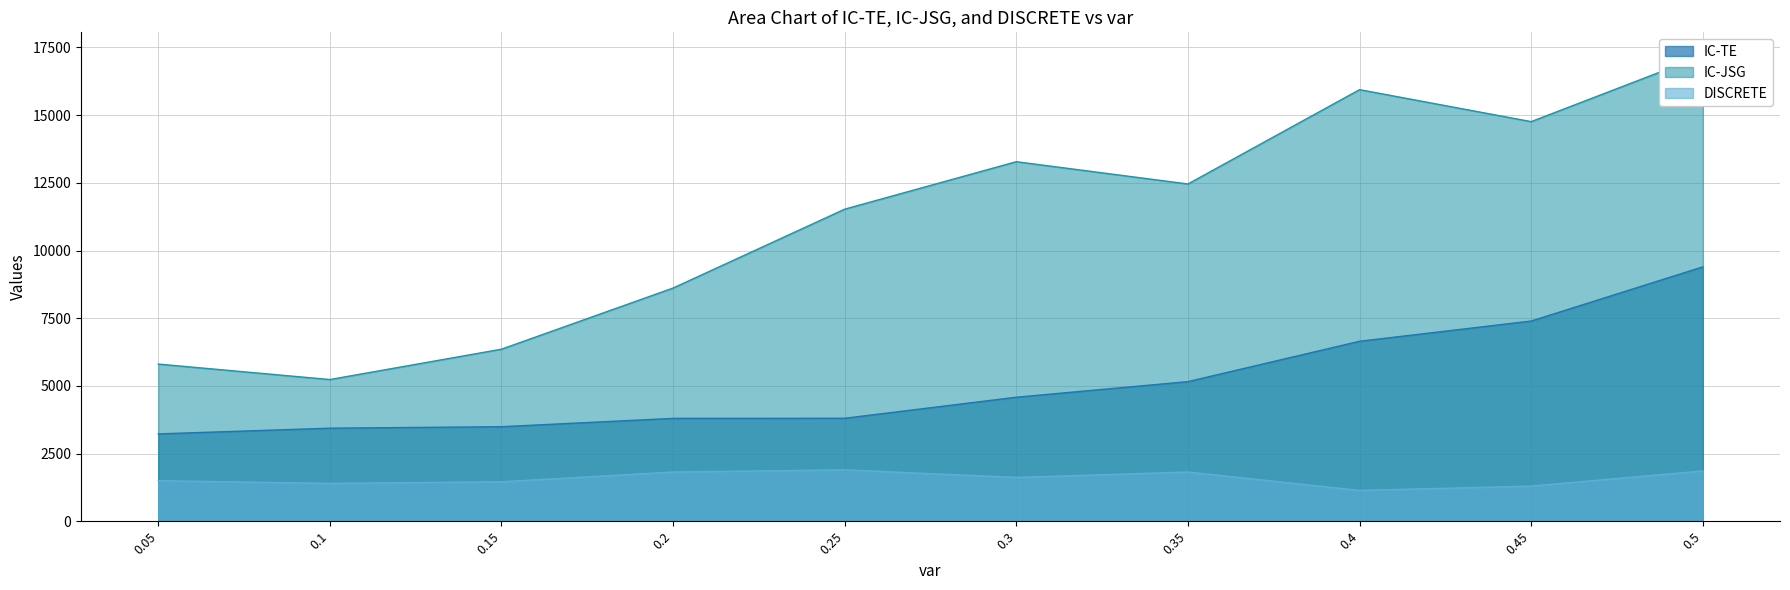

Rank the categories by IC-JSG value from lowest to highest.

0.1, 0.05, 0.15, 0.2, 0.25, 0.35, 0.3, 0.45, 0.4, 0.5